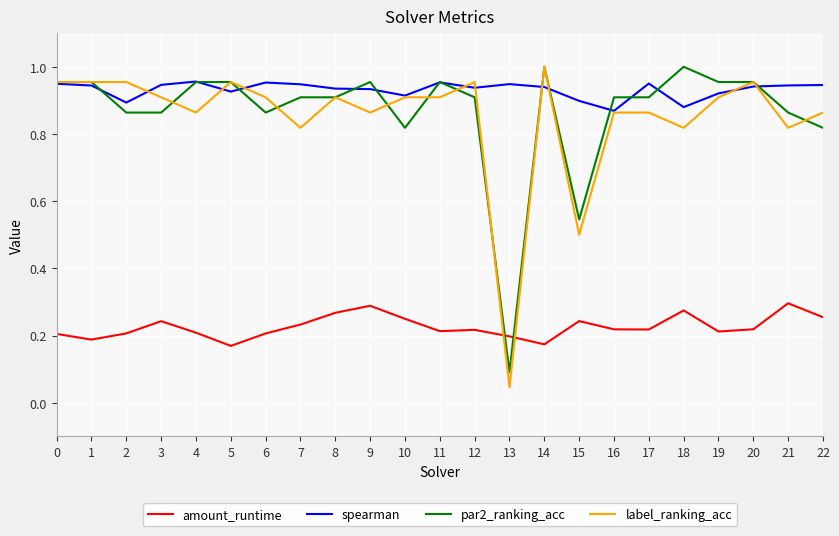

Where is label_ranking_acc nearest to the value 0?

13